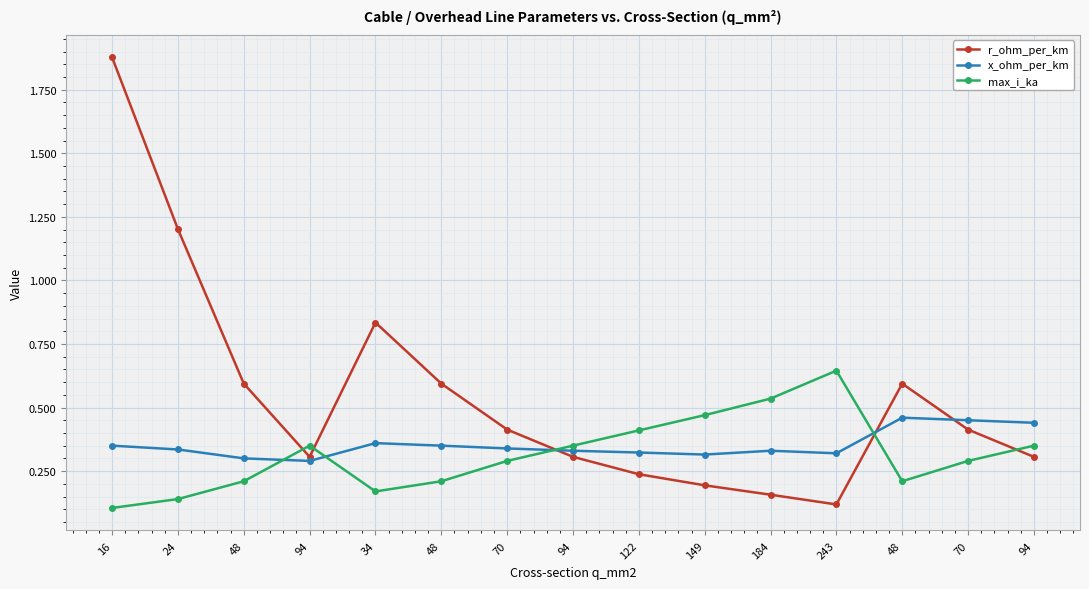

Is this an area chart (filled region under the line)?

No